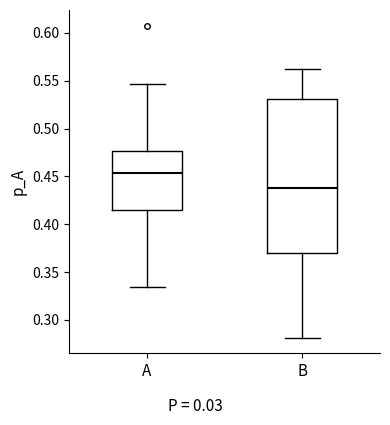

Where does the lower whisker of the box for A end on the y-axis? The values are not printed on the chart, so give them approximately, as read against the axis.

0.335